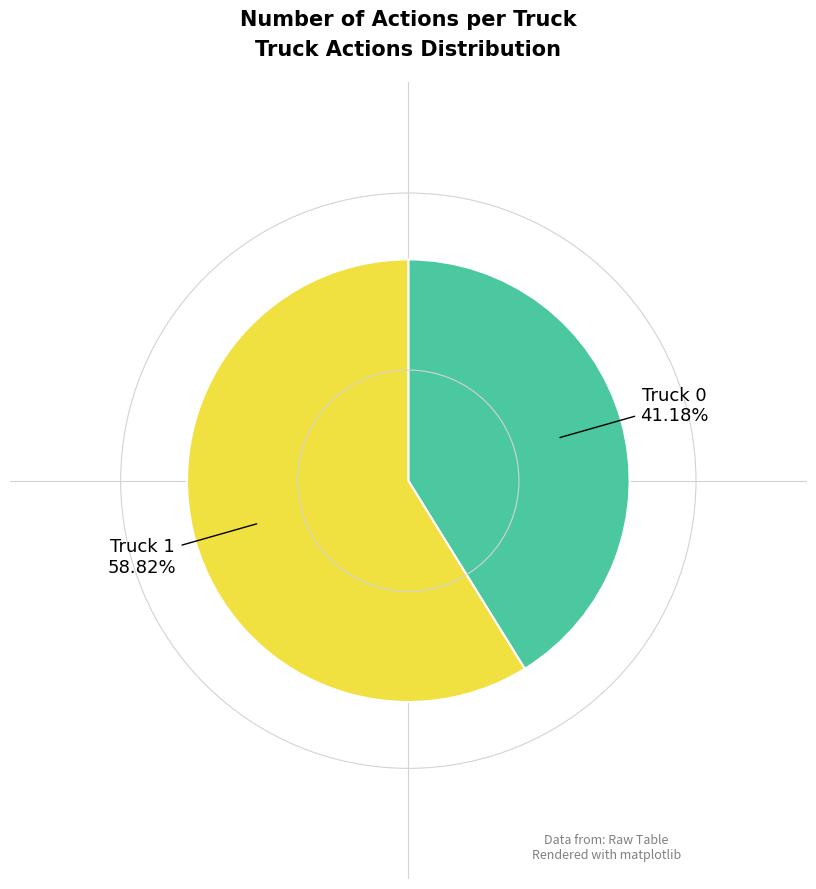

Does any single category account for the majority?

Yes